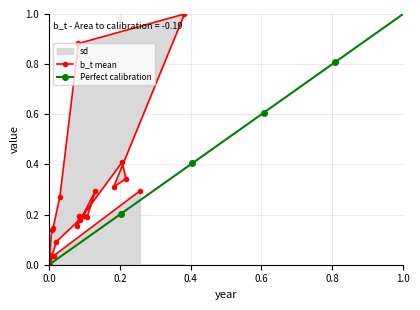

True or false: the data shows 0.1 at 1997.

False